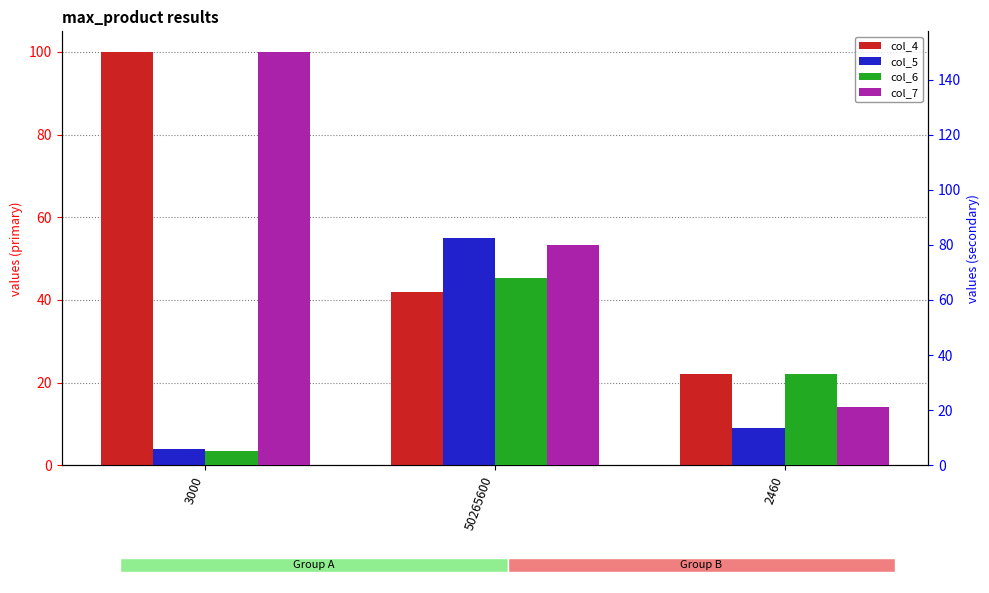

Which series has the largest total across all categories?

col_7